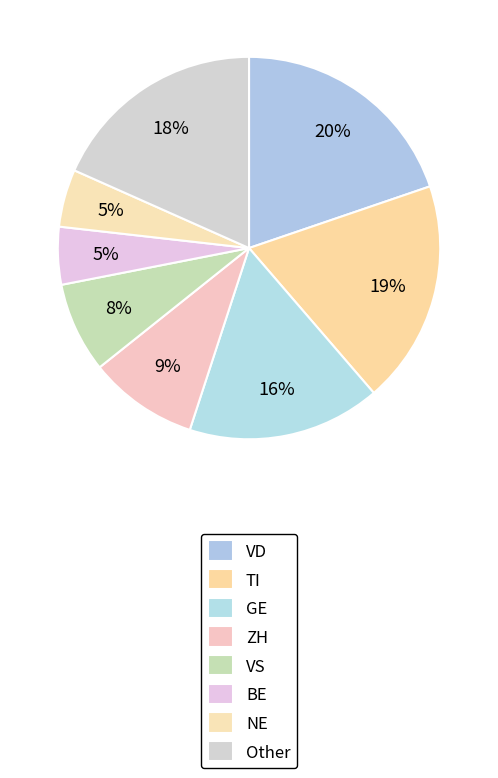

How many segments does this pie chart have?

8